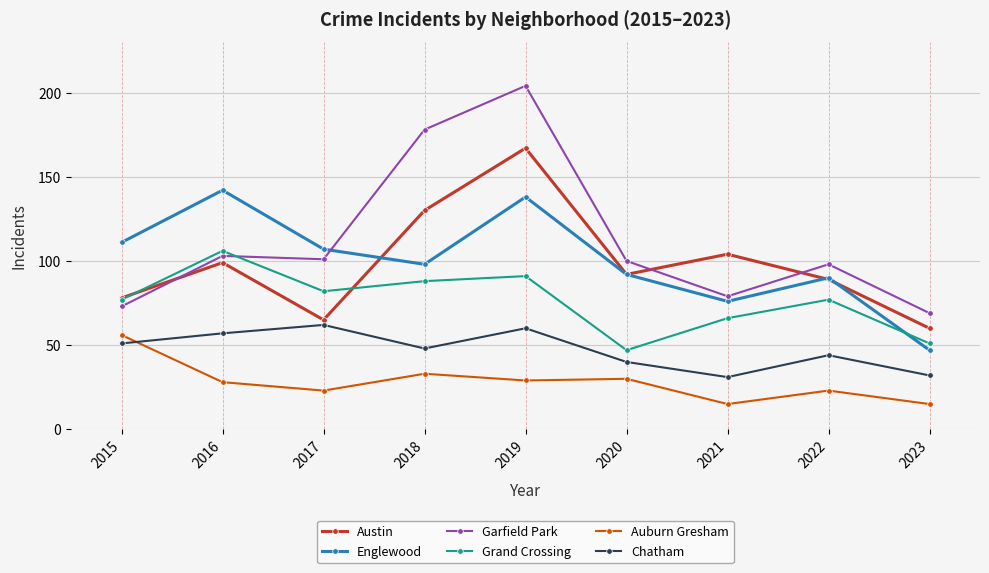

What is the maximum value for Englewood?

142